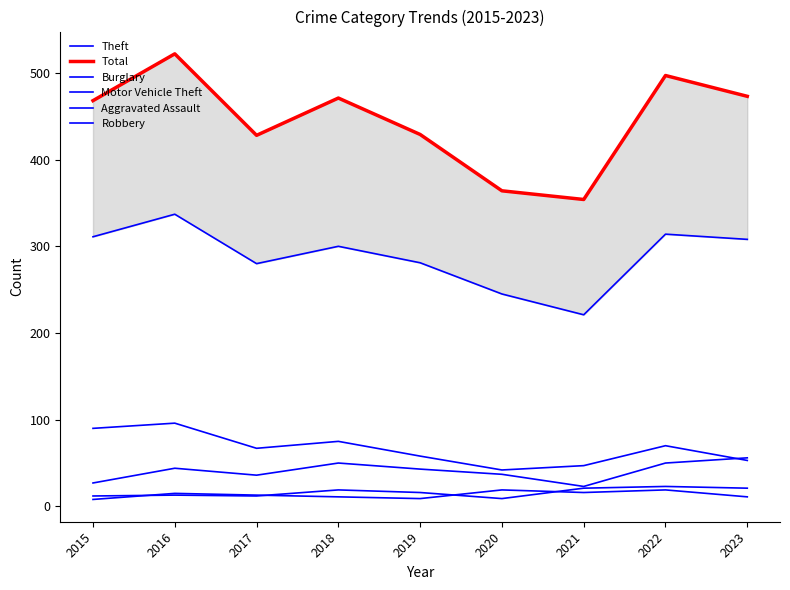

How many distinct data groups are displayed?

6